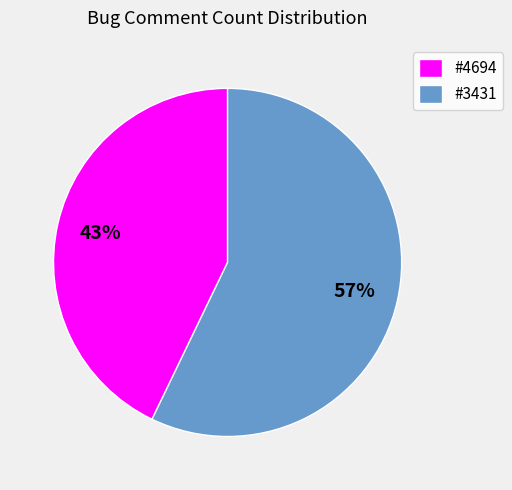

Count the number of slices in the pie.

2